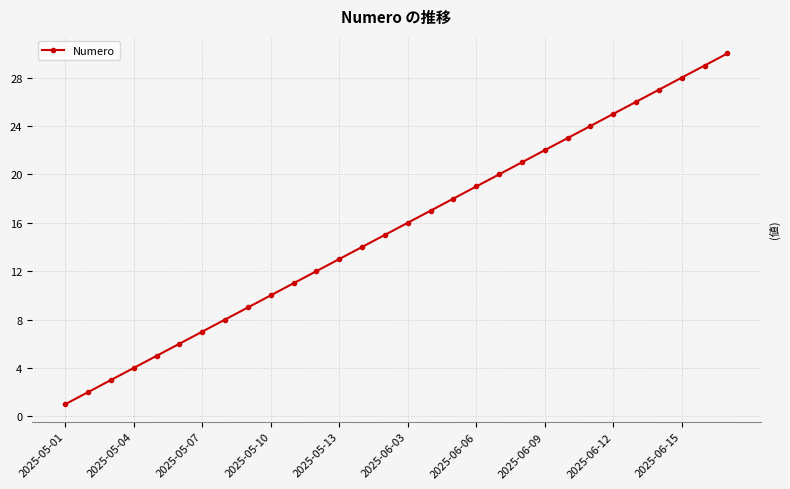

True or false: the data has more than 0 interior local peaks.

False